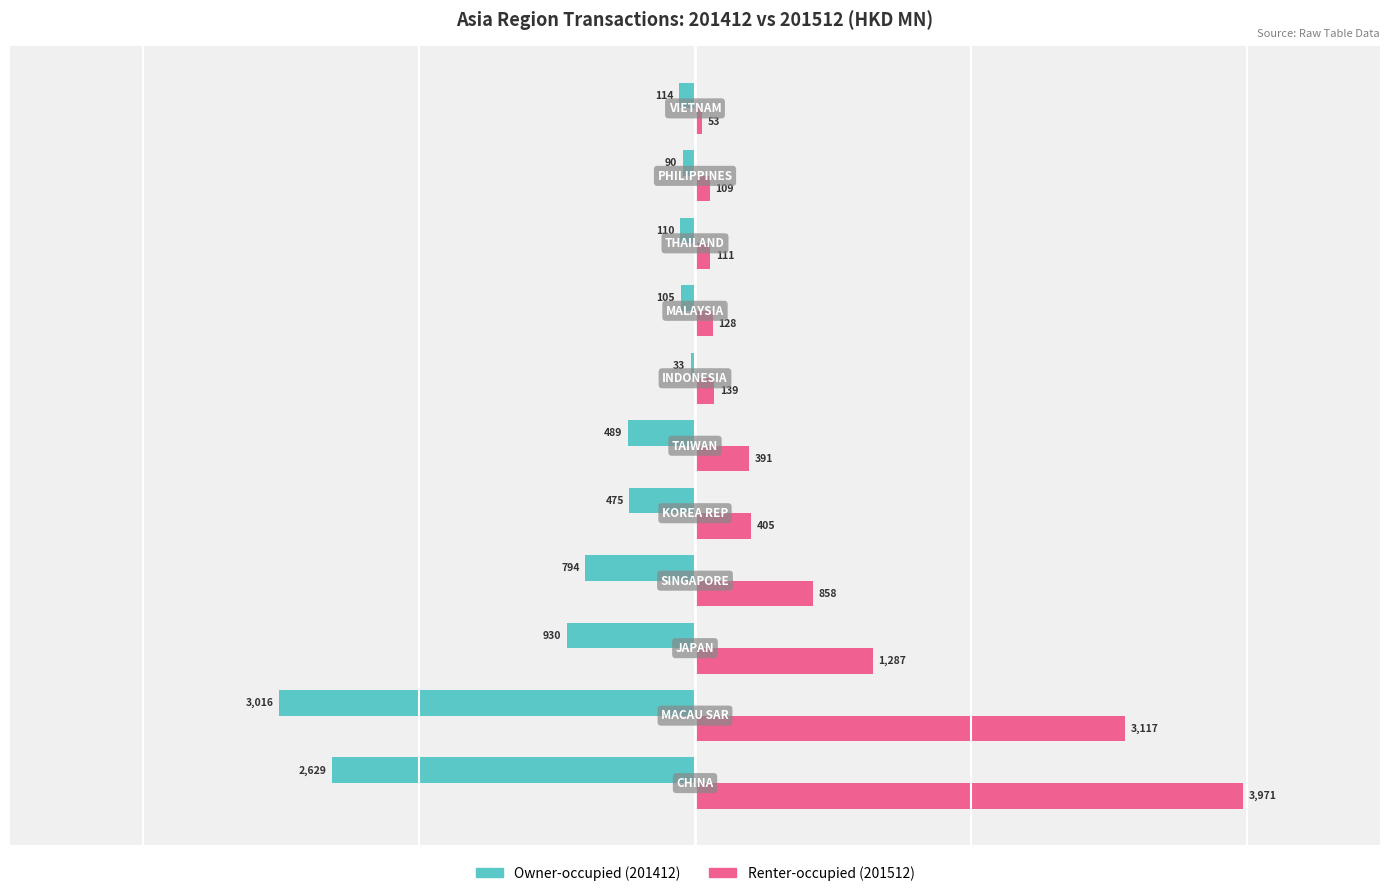

What is the smallest value displayed?

-3016.2